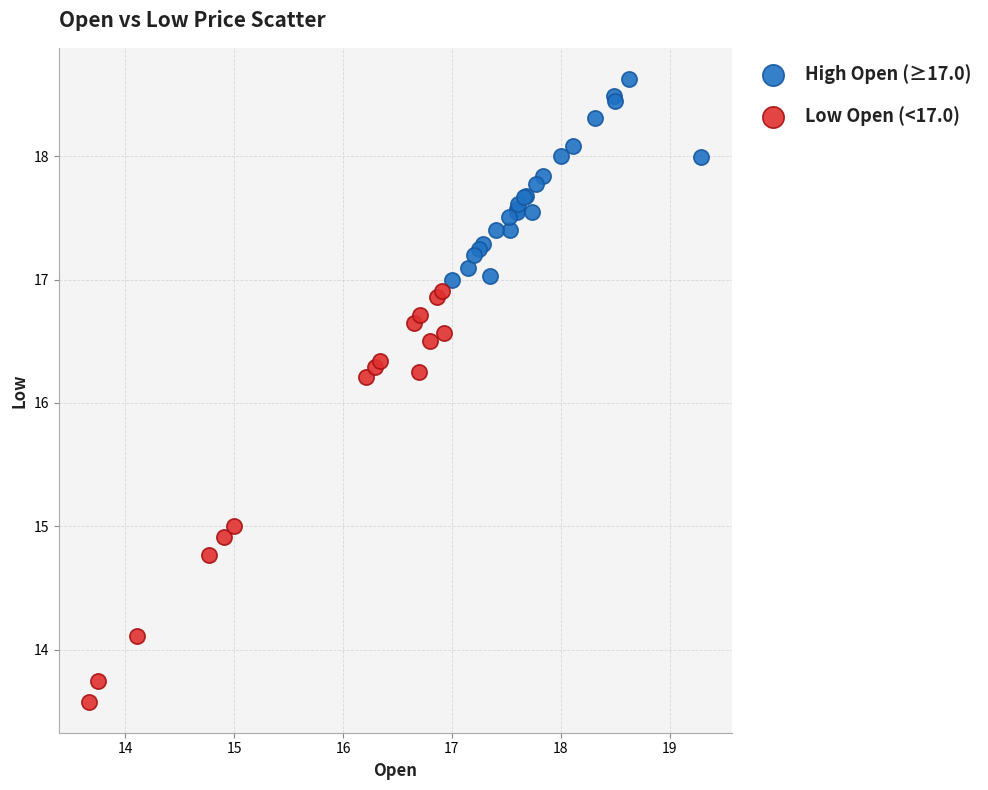

Which series has the widest spread of Y values?

Low Open (<17.0)